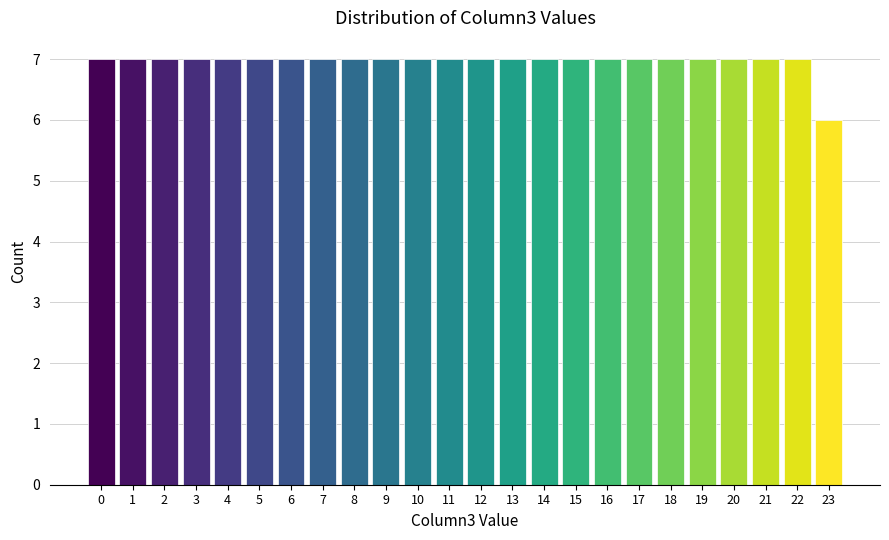

Reading right to left, extract all data points from this chart.

6	7	7	7	7	7	7	7	7	7	7	7	7	7	7	7	7	7	7	7	7	7	7	7